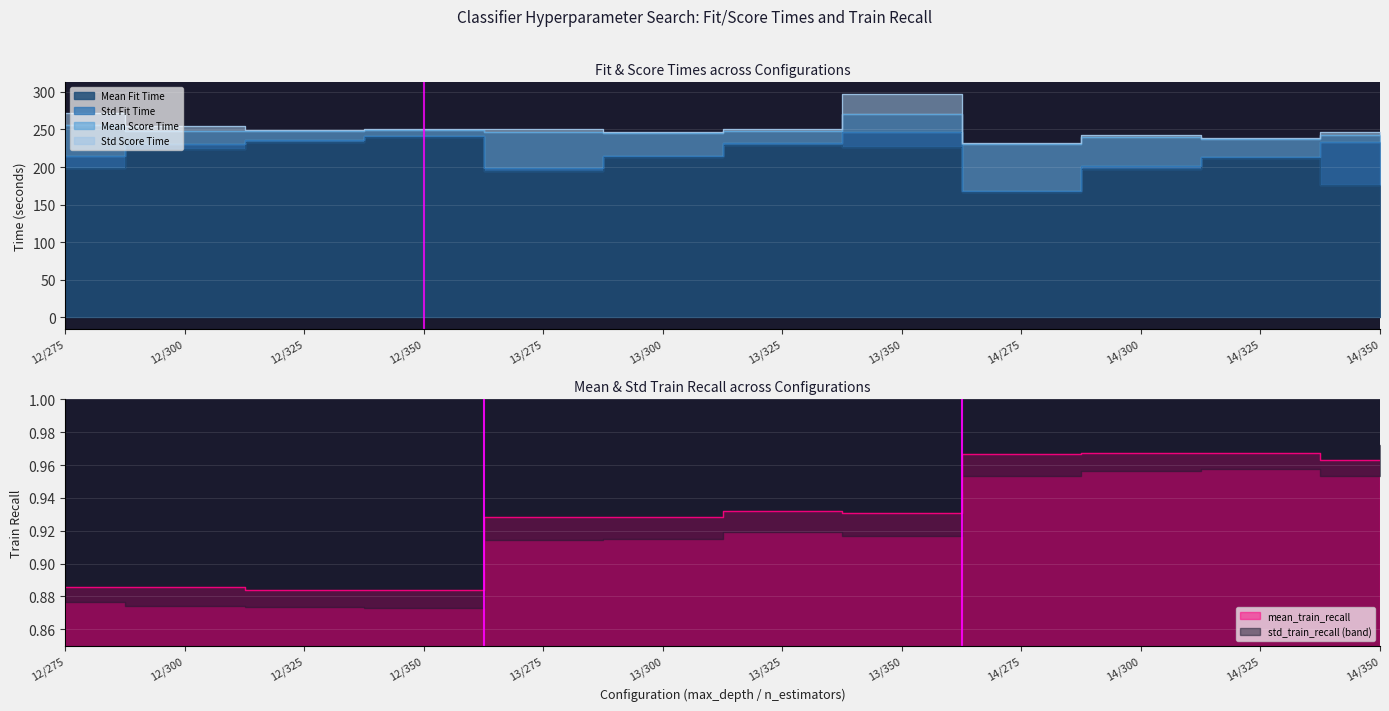

True or false: std_train_recall has more than 1 interior local peaks.

True